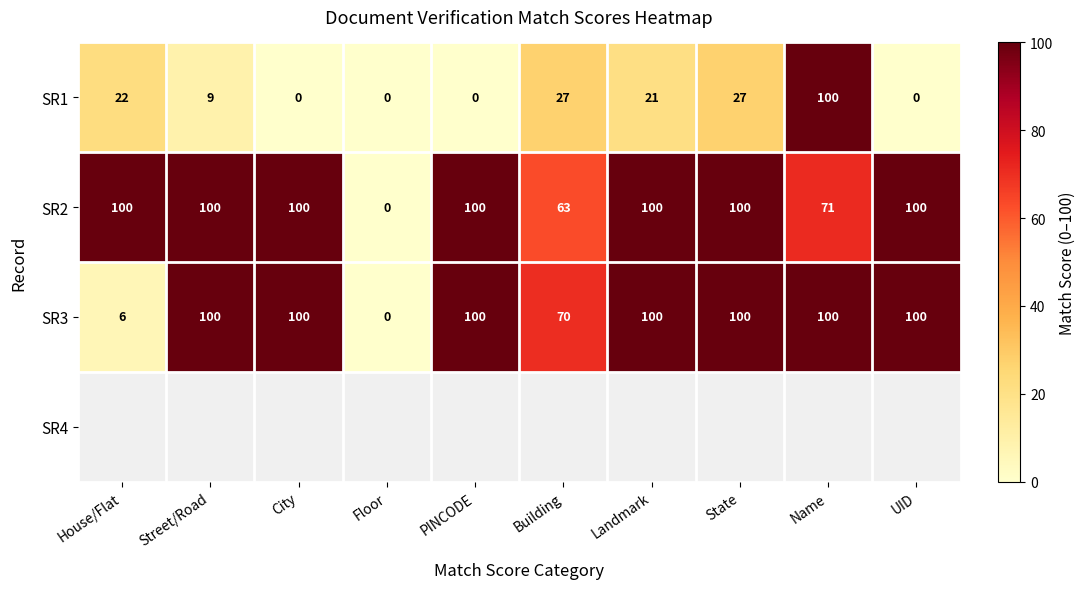

The SR2 series shows 71 at Name. True or false?

True